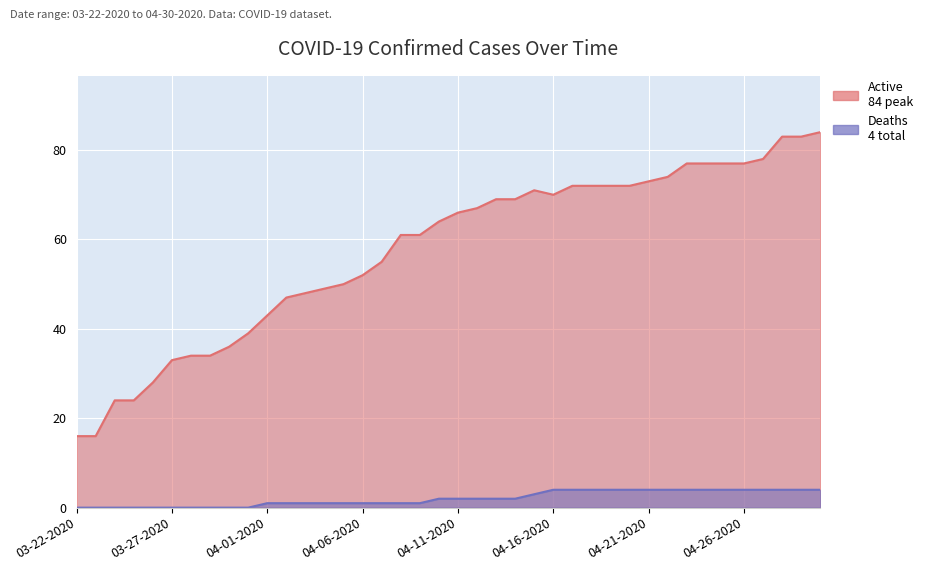

At which category does Active reach its first local peak?

04-15-2020